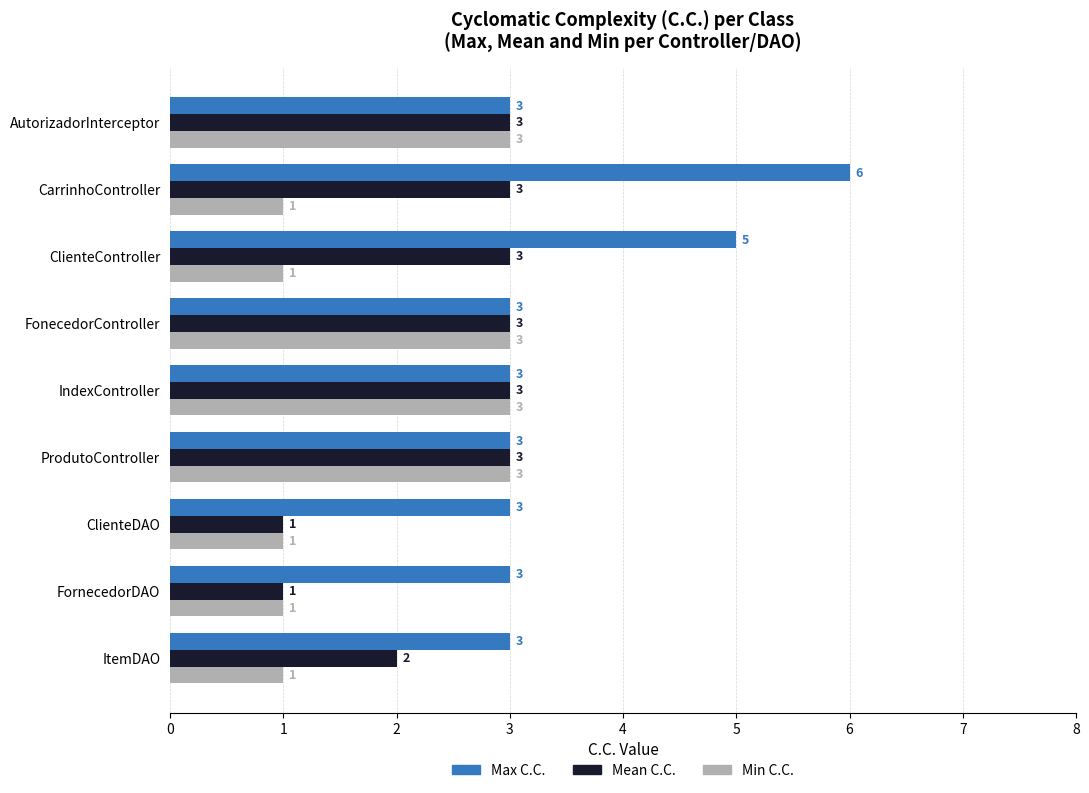

List the series in order of their overall mean, highest first.

Max C.C., Mean C.C., Min C.C.